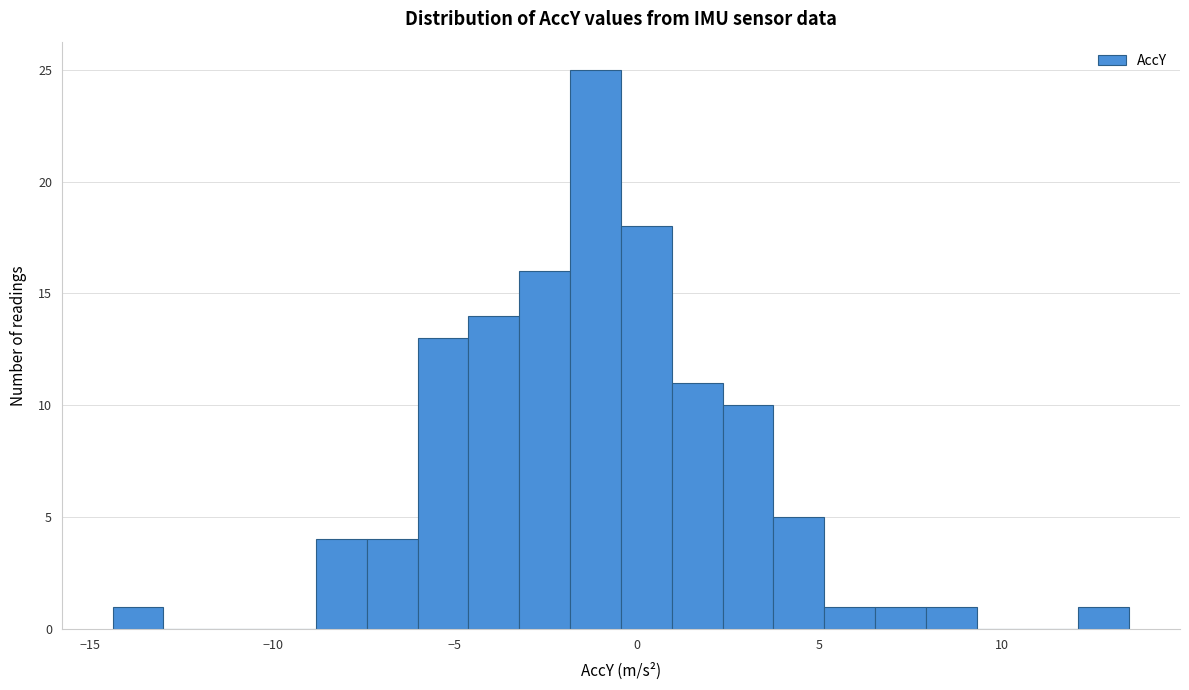

Around what value on the x-axis is the tallest bar? Give the approximate position of its centre, as read against the axis.

-1.0